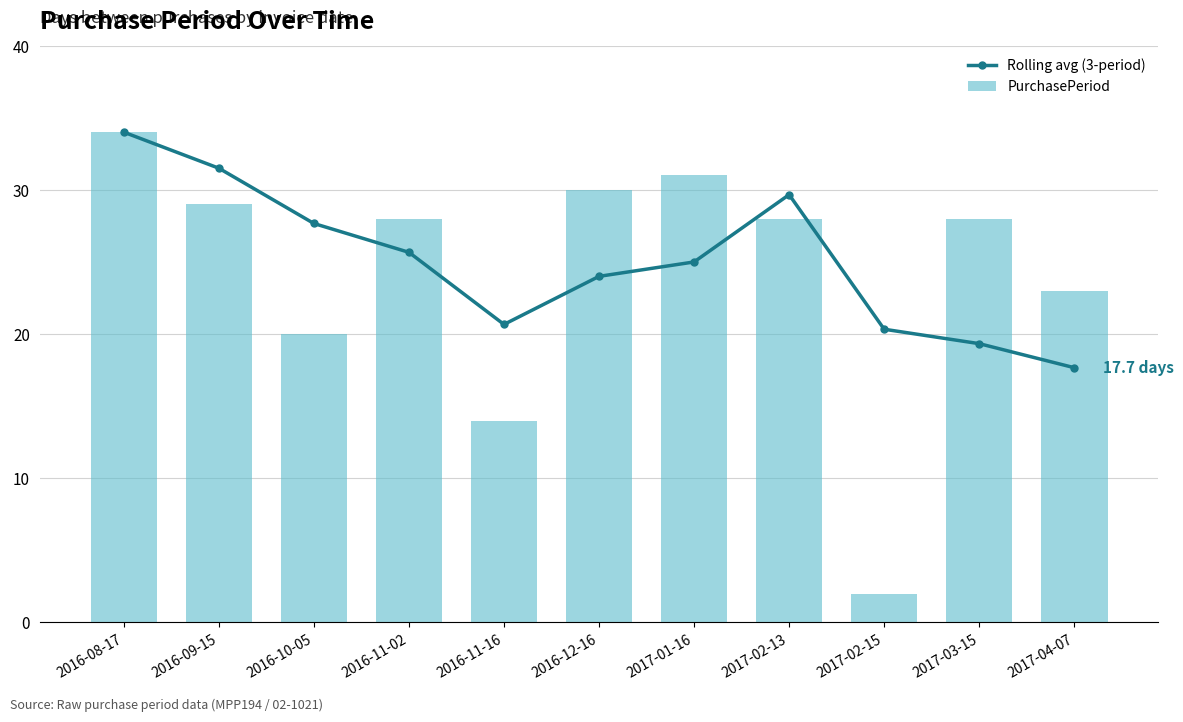

Are the bars horizontal?

No